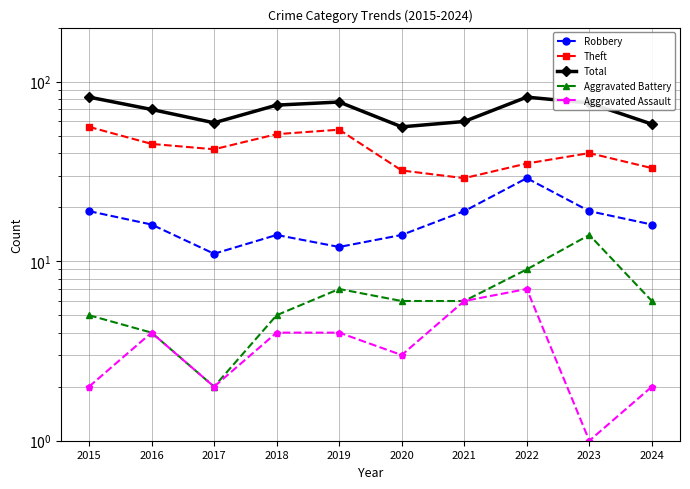

What are all the series names shown in the legend?

Robbery, Theft, Total, Aggravated Battery, Aggravated Assault